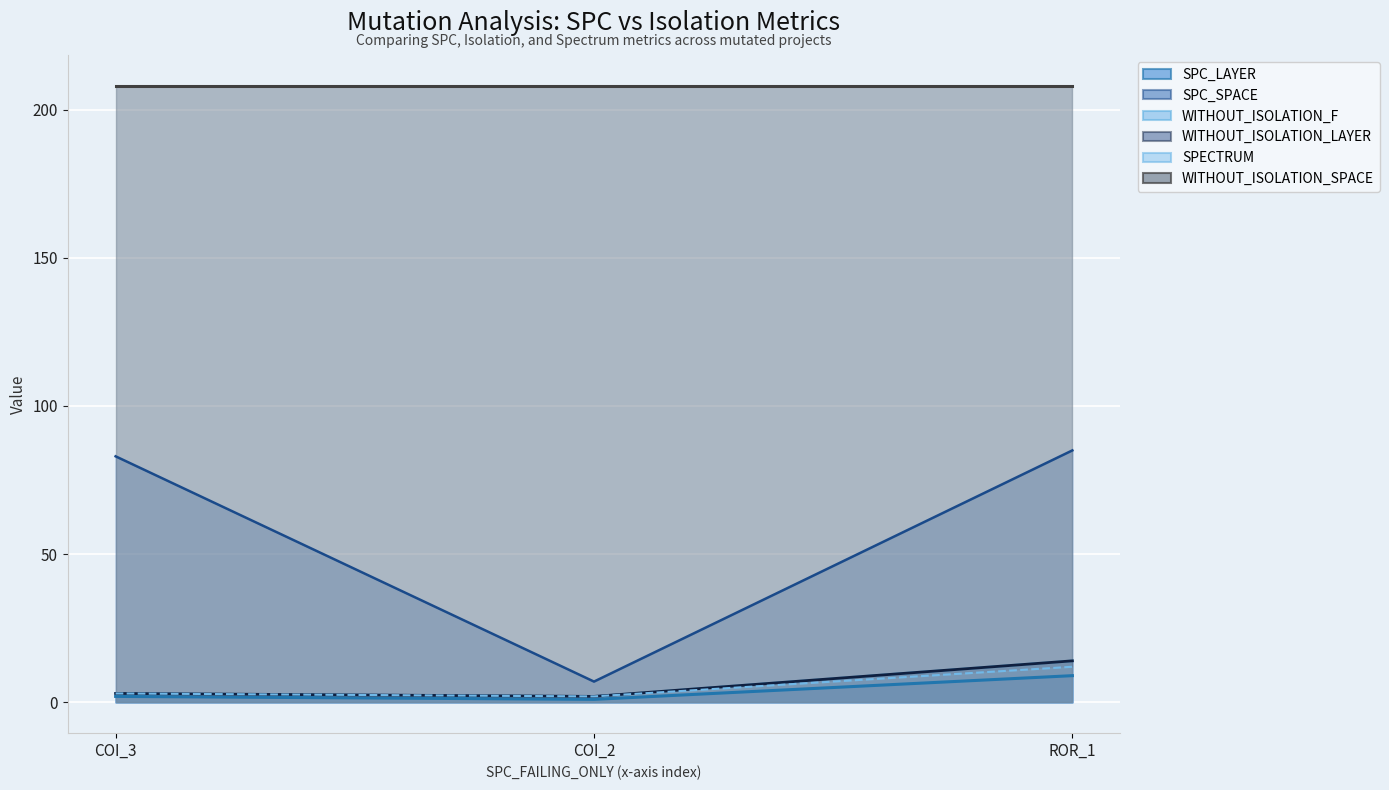

Is it true that SPC_LAYER equals 2 at COI_3?

True